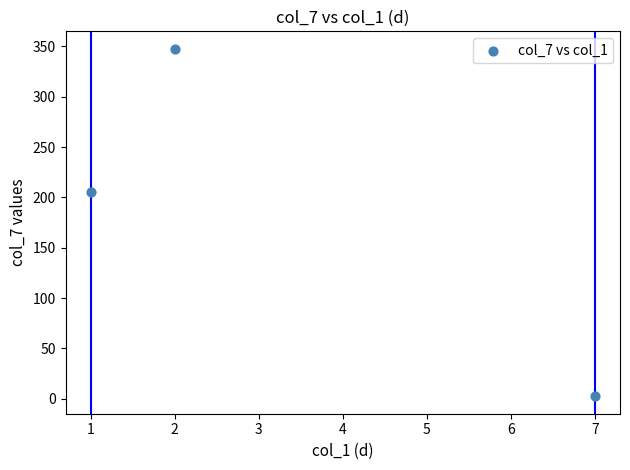

What Y value in the scatter plot is closest to 175?

205.5